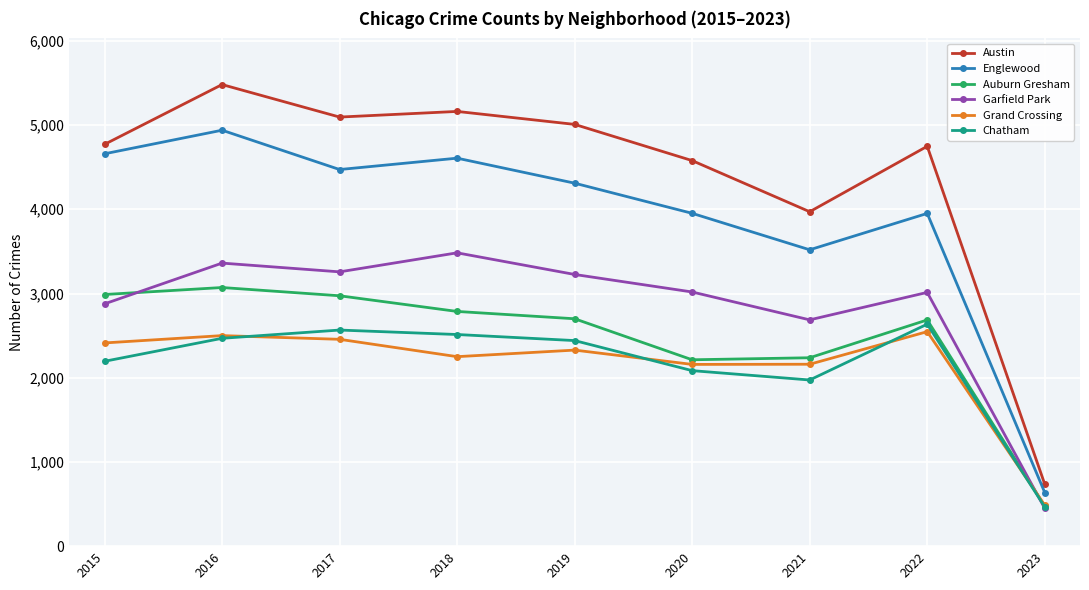

What is the difference between the maximum and minimum values in the Garfield Park series?

3034